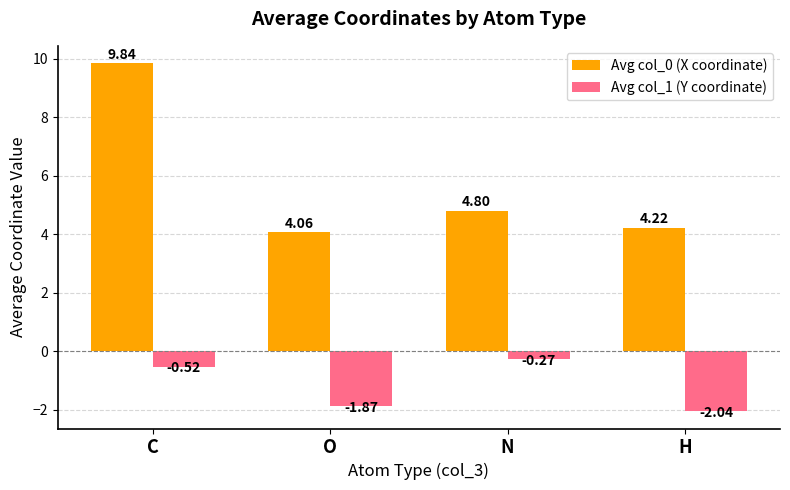

Which series changed the most between C and H?

Avg col_0 (X coordinate)